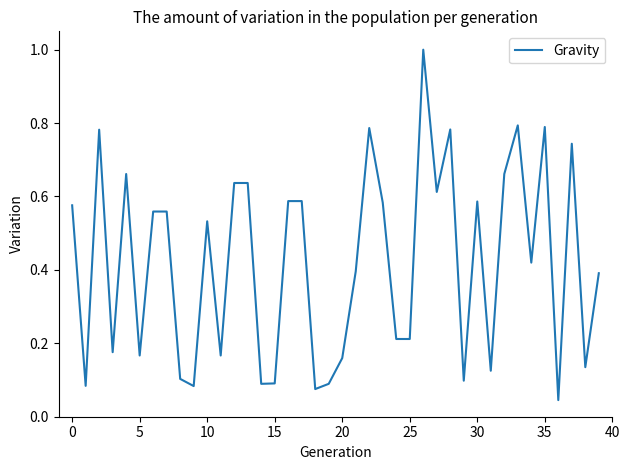

What is the greatest value displayed?

1.0